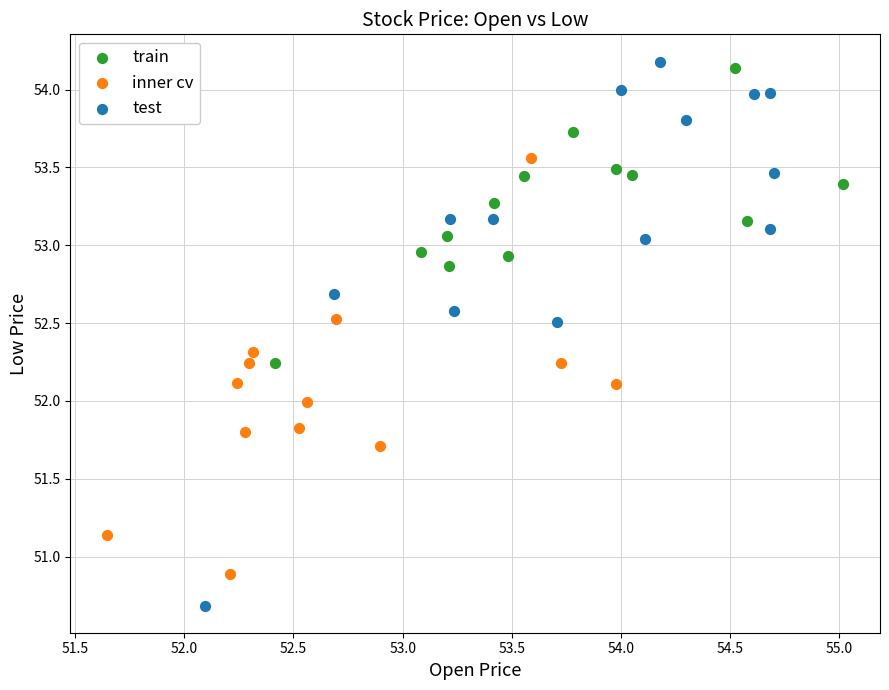

Which series has the widest spread of Y values?

test